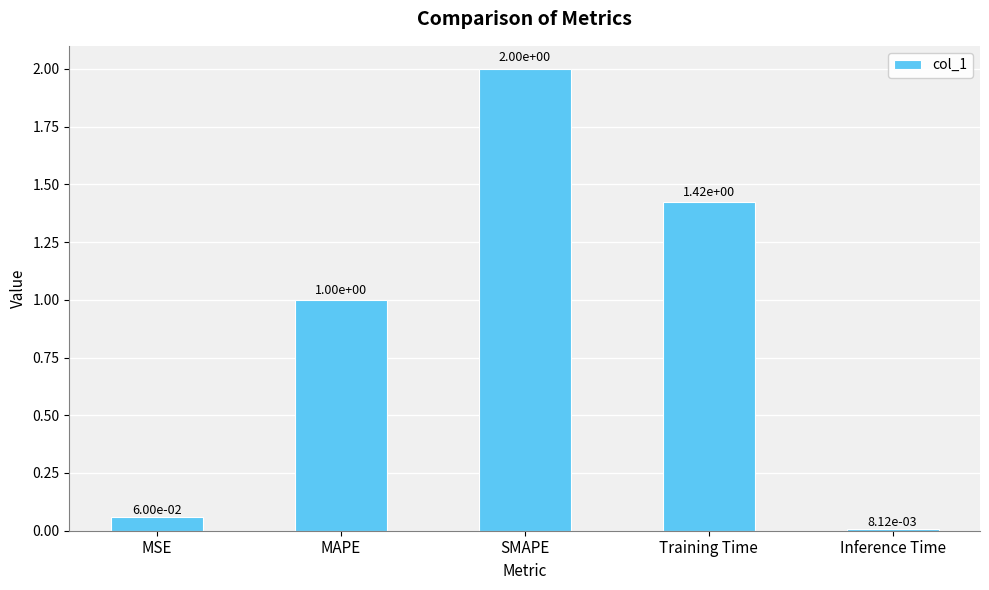

Is it true that the value at MAPE is 1.5?

False